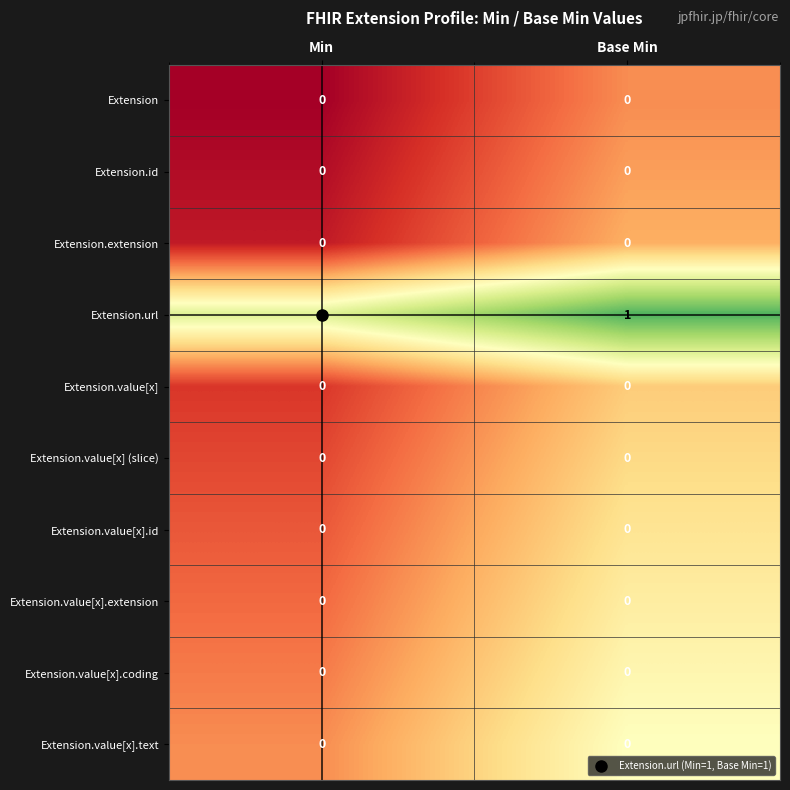

What is the total value across all series at Base Min?

1